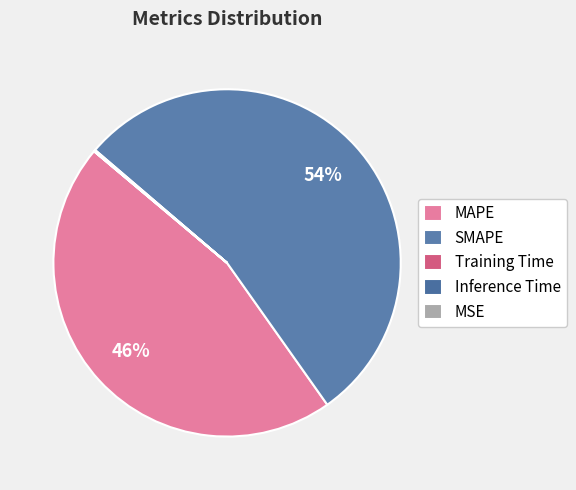

Rank the categories by value from lowest to highest.

MSE, Training Time, Inference Time, MAPE, SMAPE